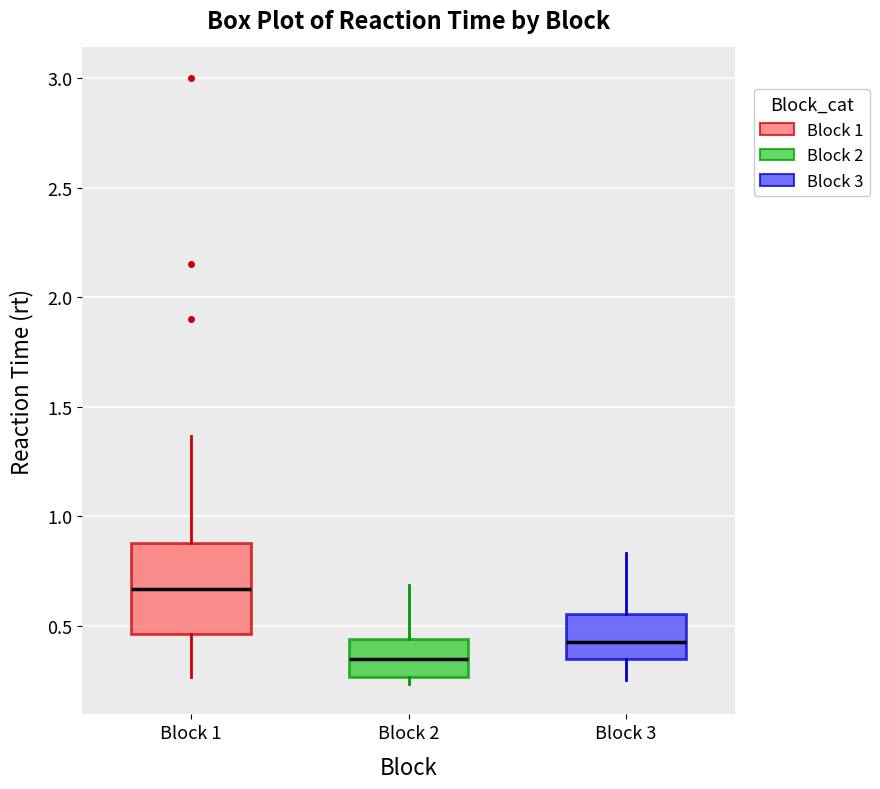

Reading left to right, read every box against the y-axis: the position of its median line, the range the box covers, and the ends of its whiskers. The values are not printed on the chart, so give them approximately, as read against the axis.

Block 1: median 0.65, box 0.45 to 0.90, whiskers 0.25 to 1.35
Block 2: median 0.35, box 0.25 to 0.45, whiskers 0.25 (just below the box's lower edge) to 0.70
Block 3: median 0.45, box 0.35 to 0.55, whiskers 0.25 to 0.85